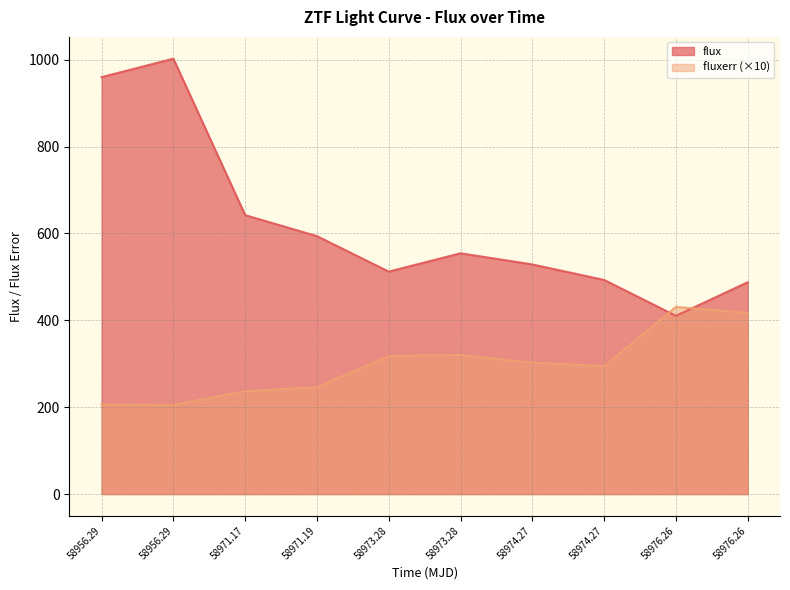

What is the sum of all flux values?

6184.7